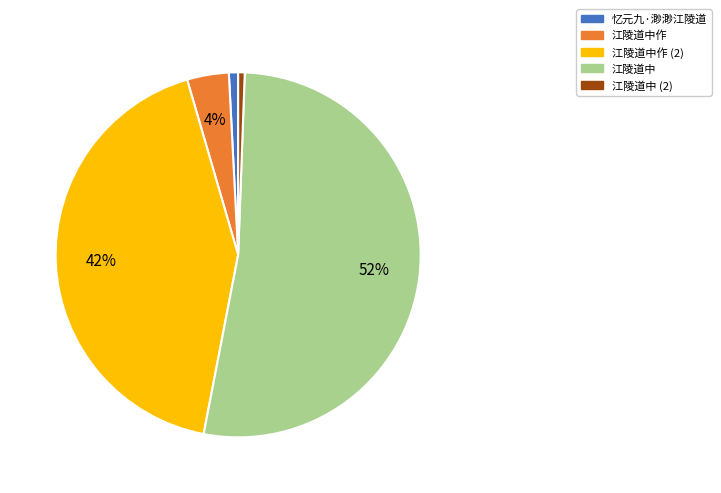

What is the largest slice in the pie chart?

江陵道中